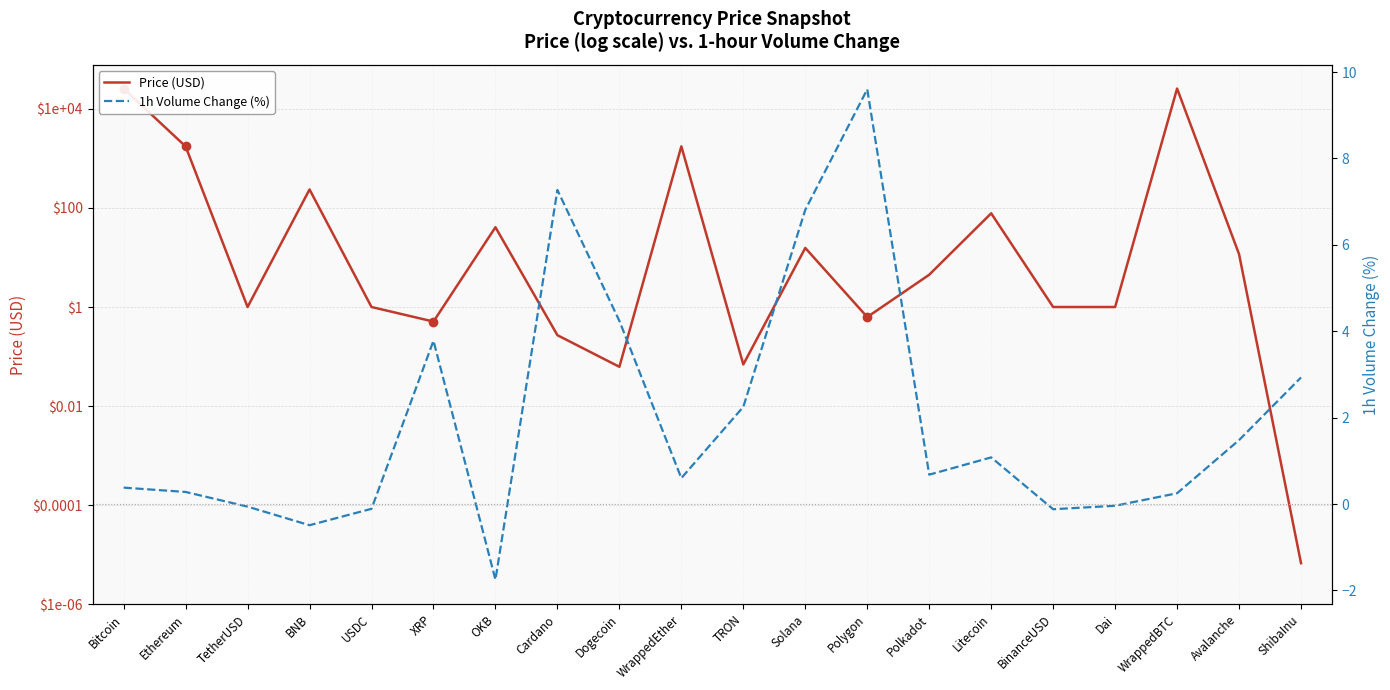

Reading left to right, extract all data points from this chart.

Price (USD): 25807.8	1750.5	1.0	236.8	1.0	0.5	40.9	0.3	0.1	1754.9	0.1	15.6	0.6	4.5	78.0	1.0	1.0	25822.0	11.7	0.0
1h Volume Change (%): 0.4	0.3	-0.1	-0.5	-0.1	3.8	-1.8	7.3	4.2	0.6	2.2	6.8	9.6	0.7	1.1	-0.1	-0.0	0.2	1.5	2.9